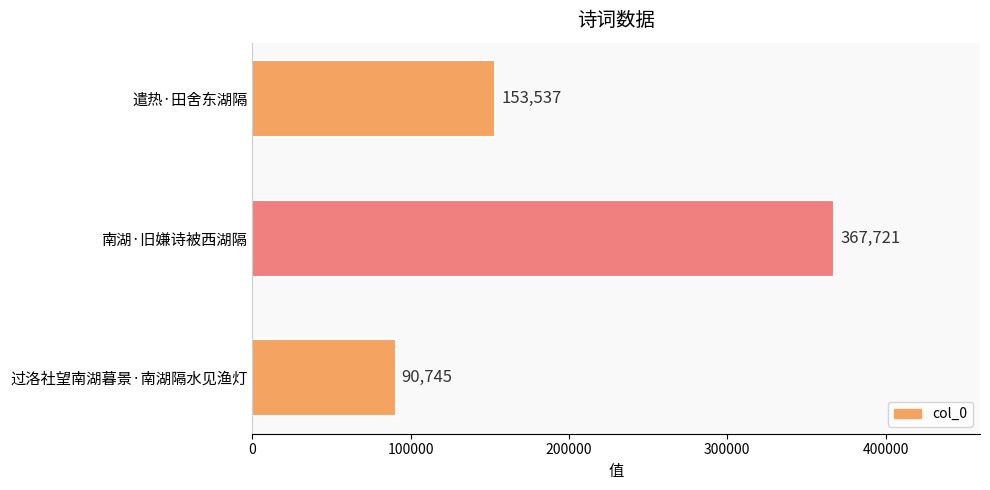

How many bars are there in total?

3